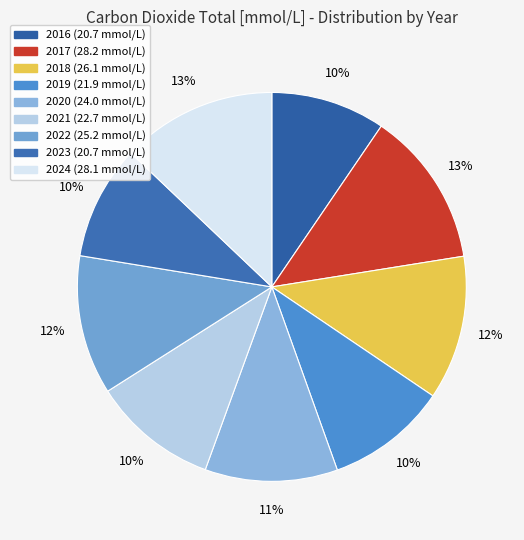

How many segments does this pie chart have?

9